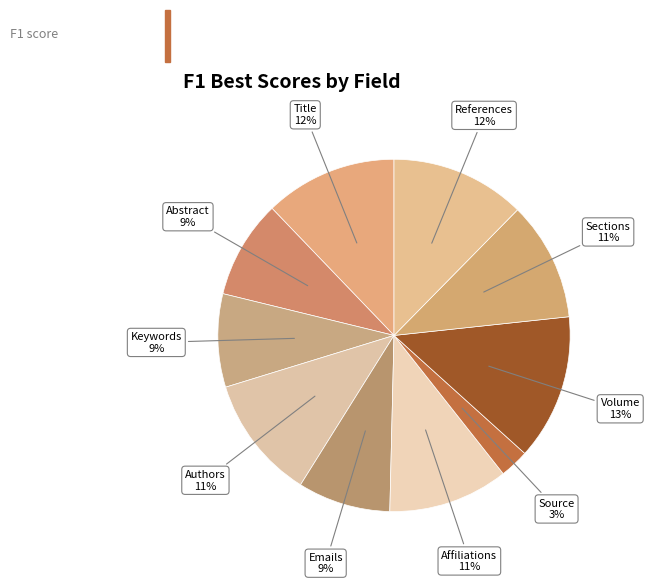

How many segments does this pie chart have?

10